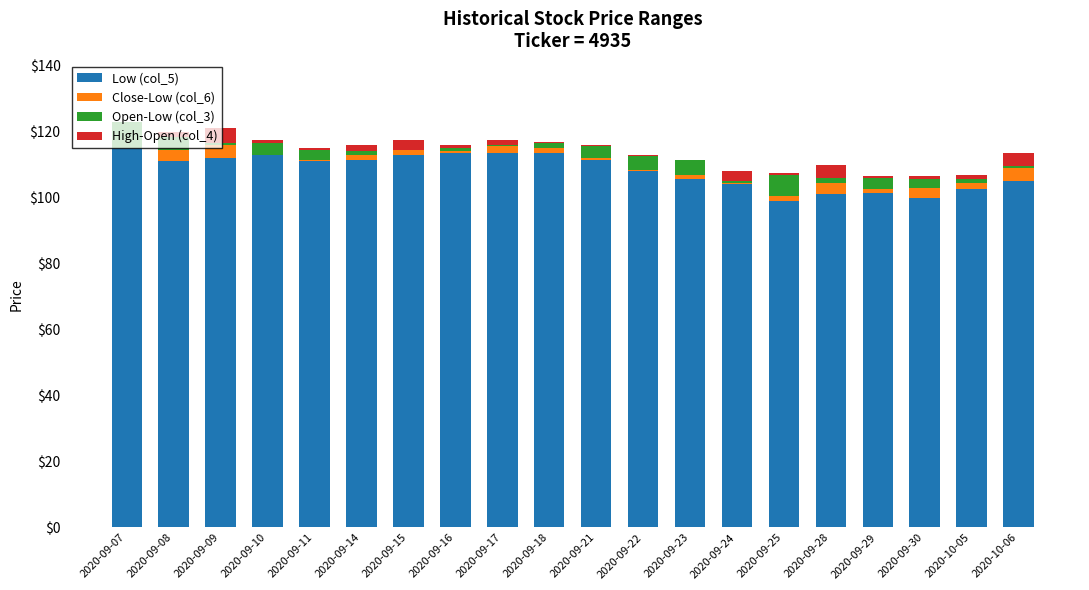

What is the difference between the Low (col_5) values at 2020-09-18 and 2020-09-09?

1.5